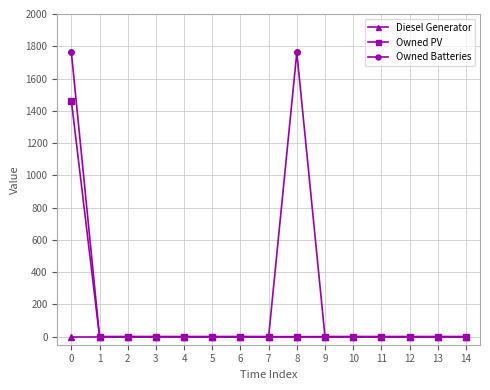

Which series has the largest total across all categories?

Owned Batteries